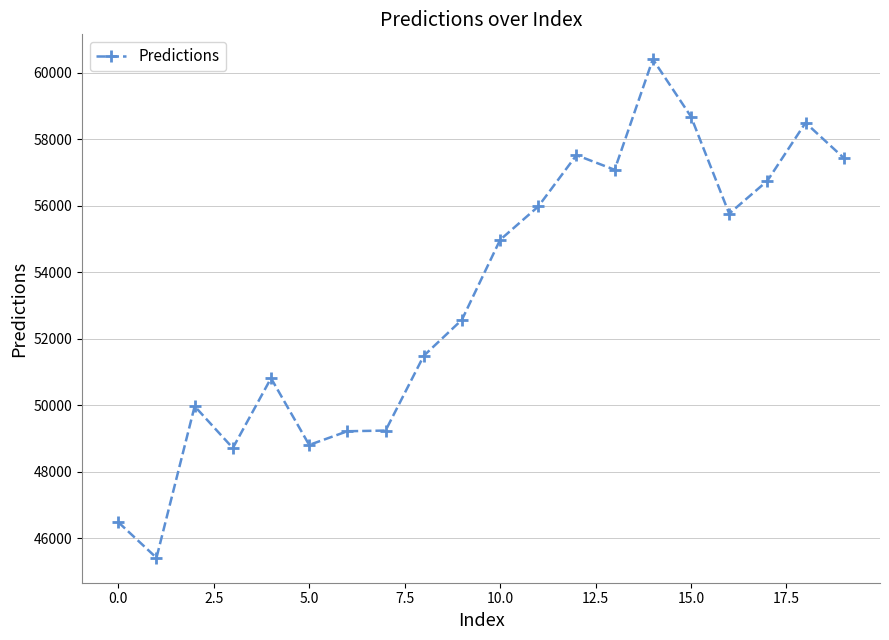

What is the minimum value shown in the chart?

45419.5